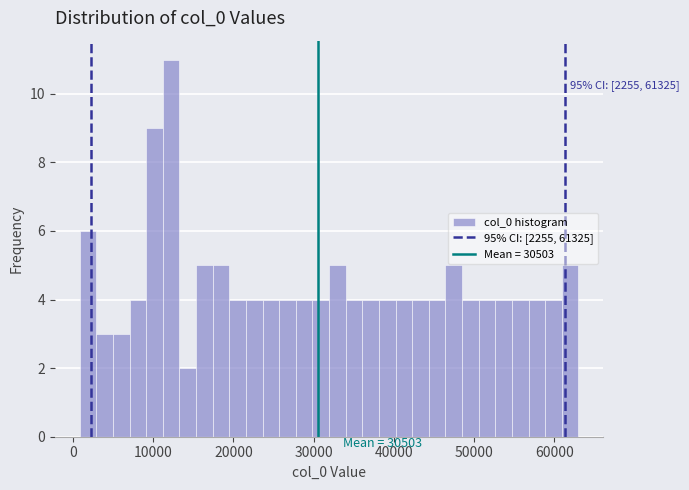

Around what value on the x-axis is the tallest bar? Give the approximate position of its centre, as read against the axis.

12000